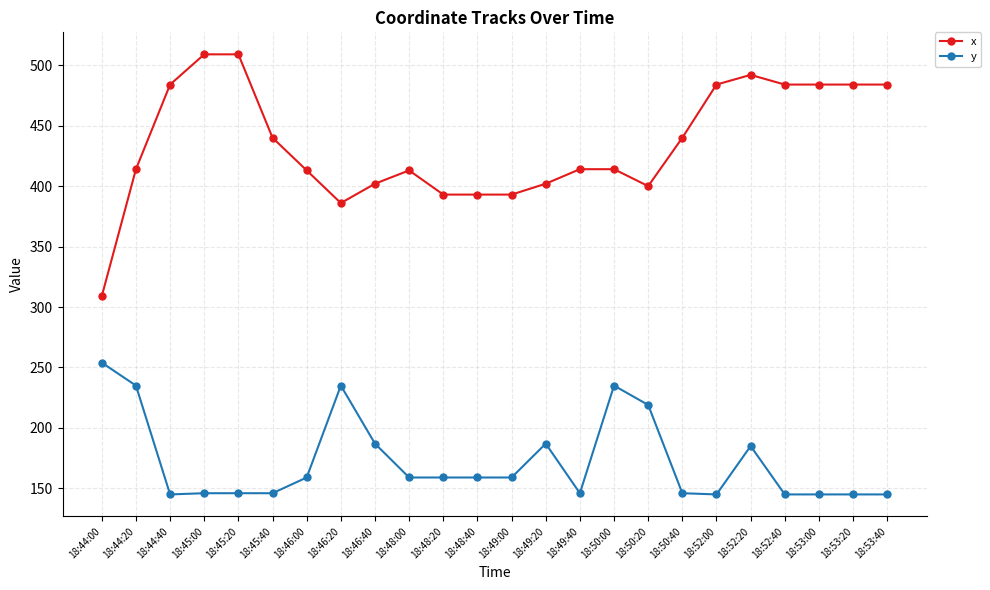

What is the difference between the y values at 18:50:40 and 18:46:00?

13